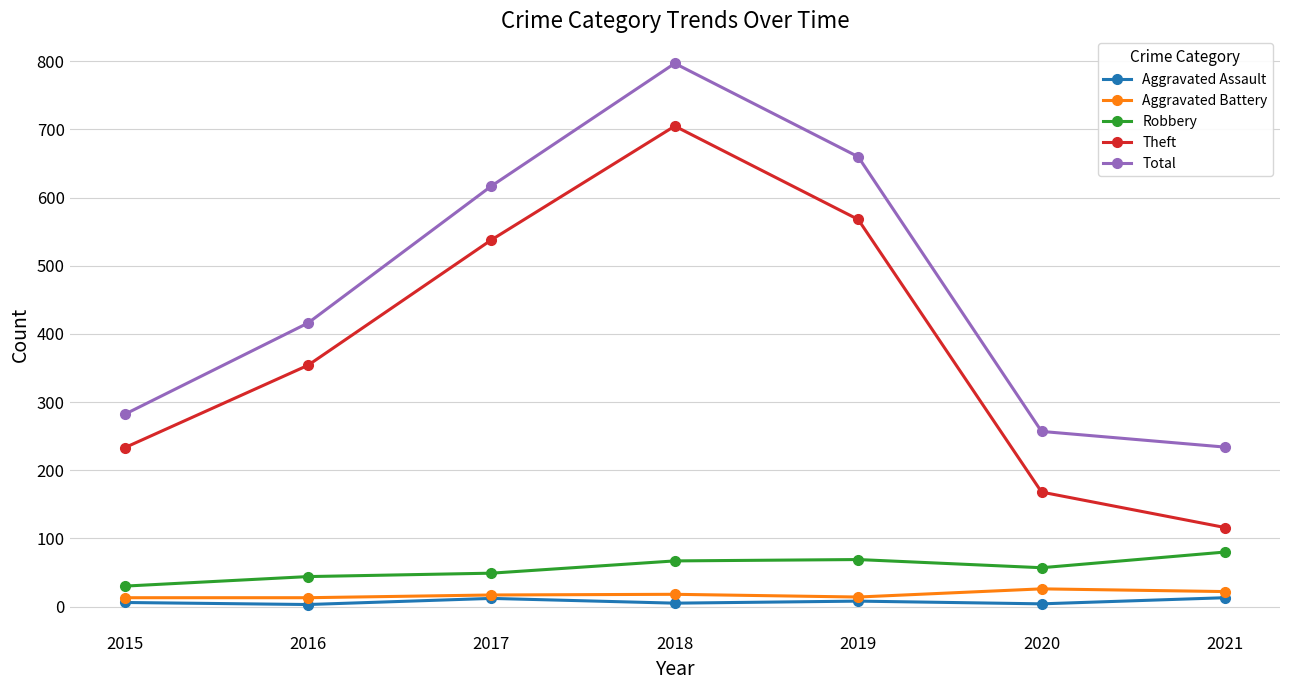

Which series has the widest spread of values?

Theft